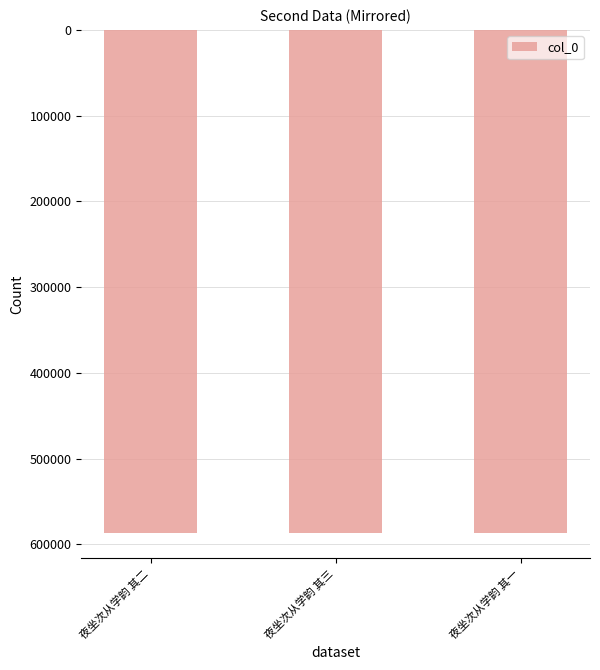

Reading right to left, transcribe all the data shown in this chart.

-586845	-586847	-586846